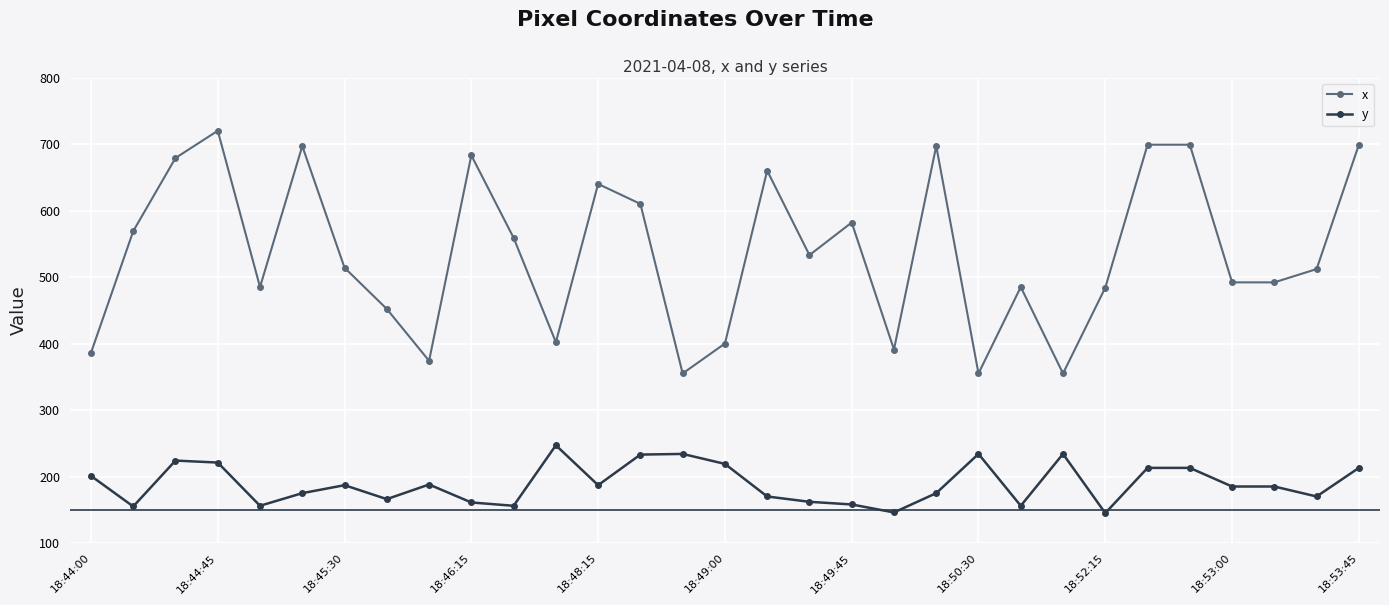

What is the average value of the y series?

189